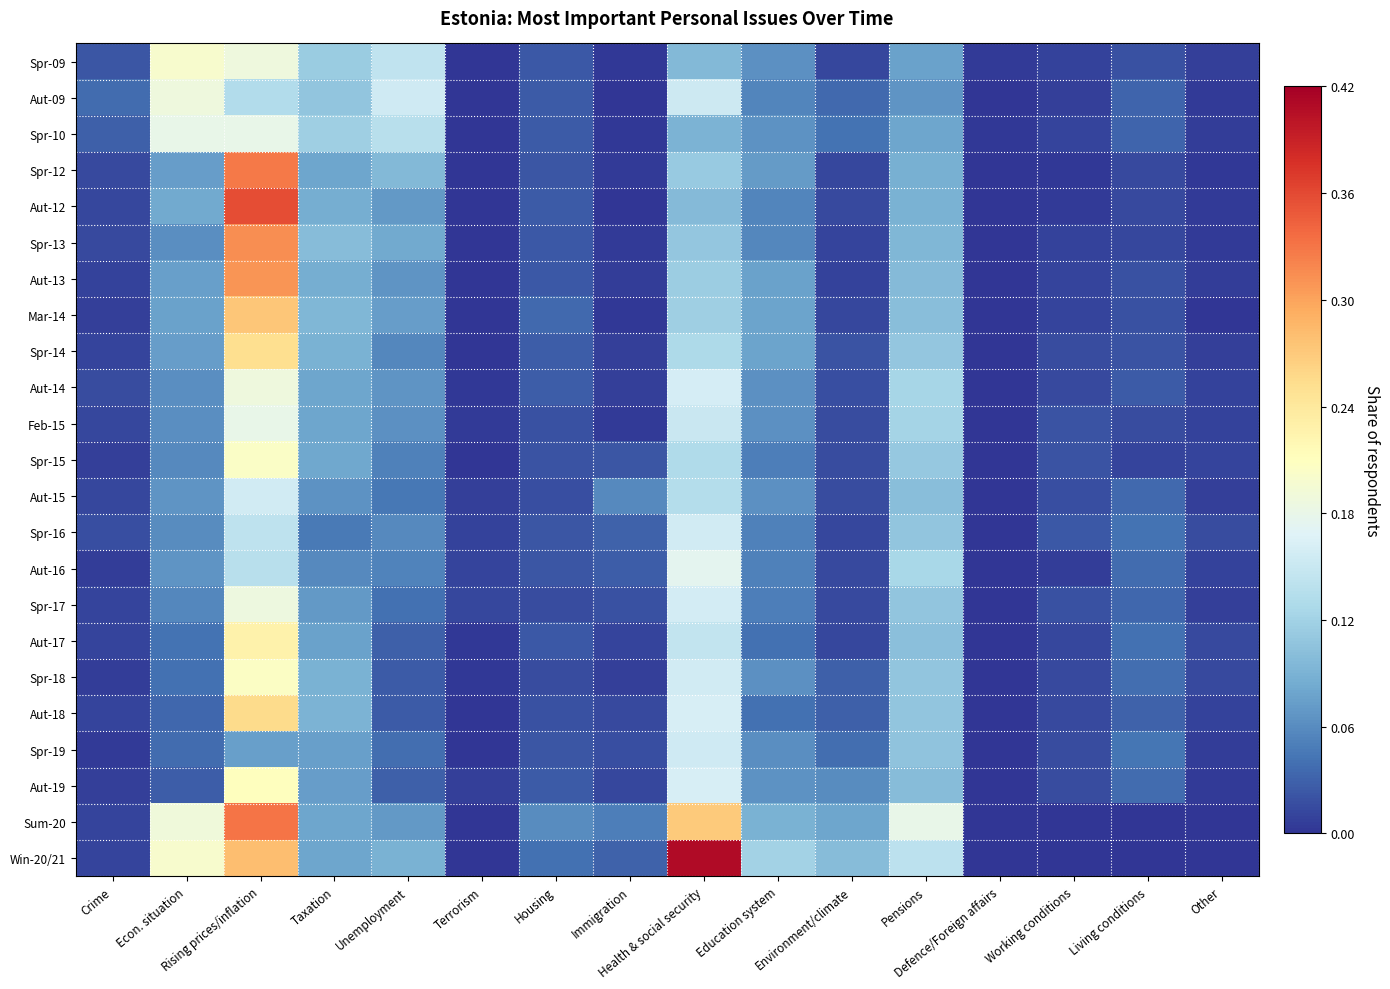

At how many categories does at least one series exceed 0?

16